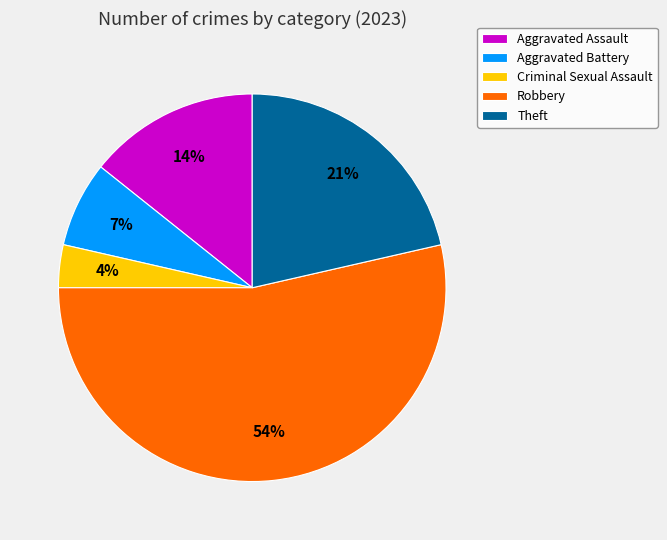

Between Theft and Aggravated Assault, which is larger?

Theft